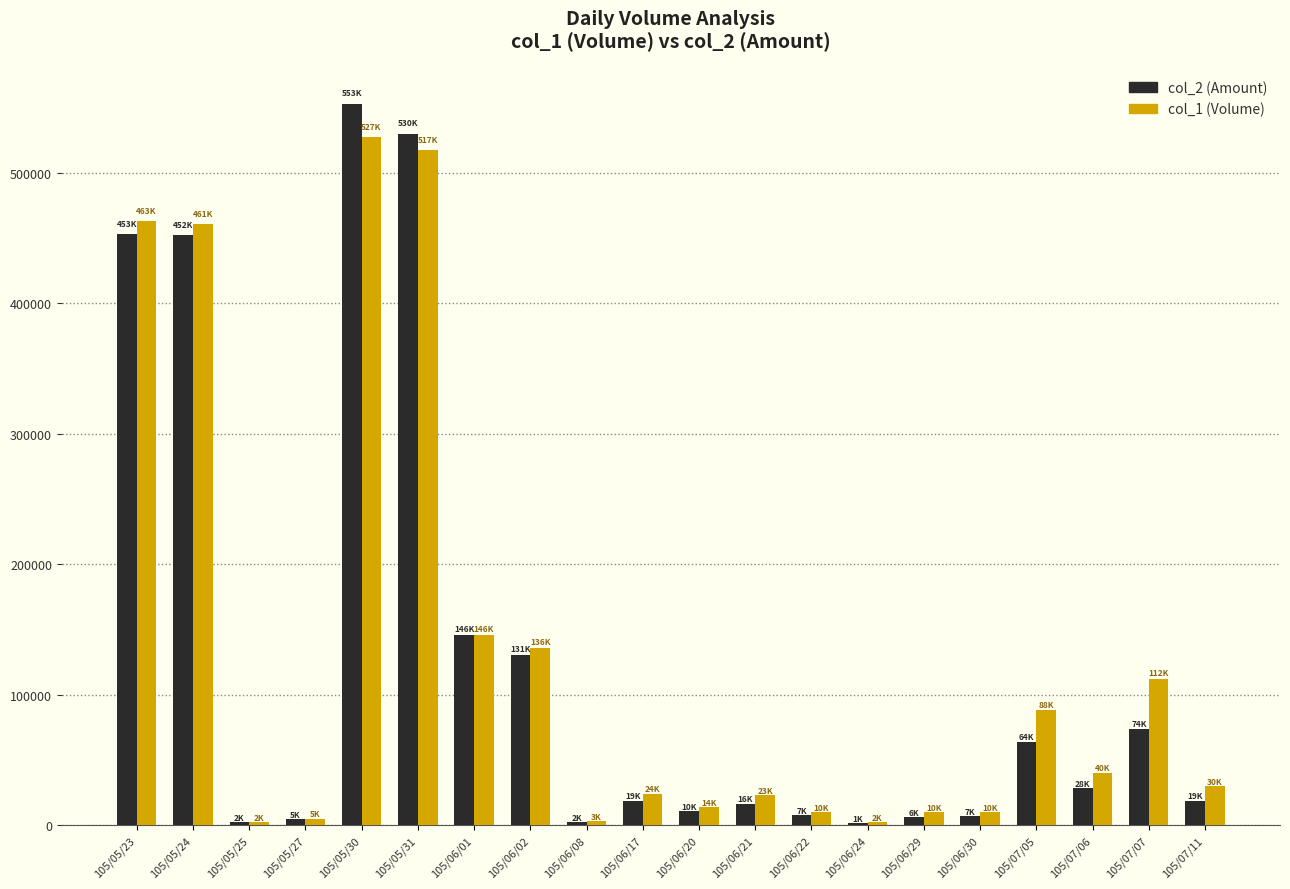

Is the value of col_2 (Amount) at 105/07/05 greater than the value of col_1 (Volume) at 105/05/30?

No